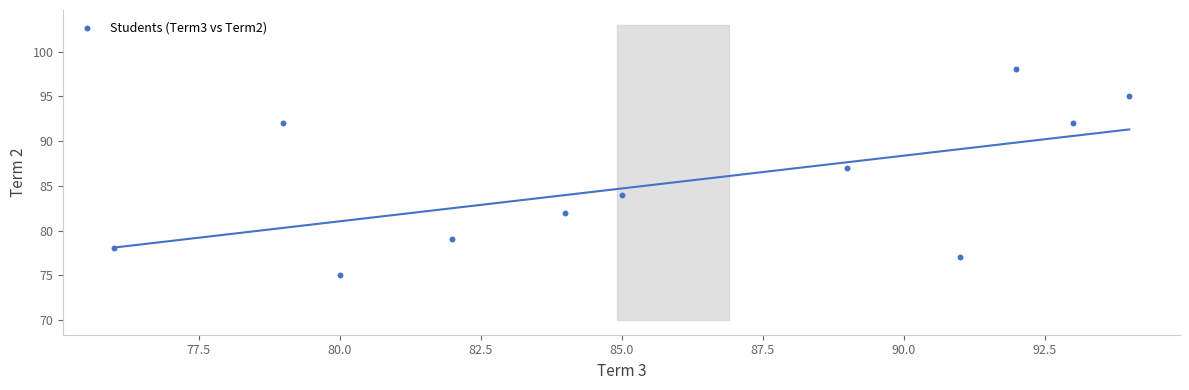

What Y value in the scatter plot is closest to 86?

87